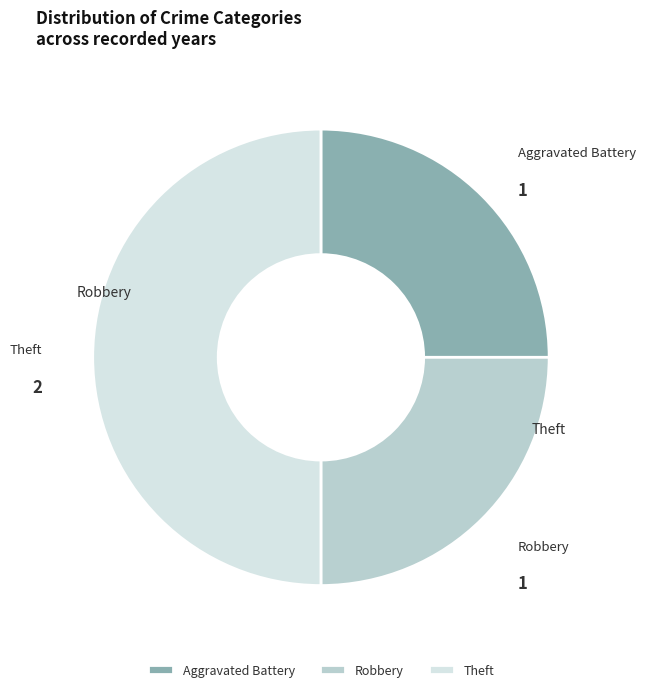

Which category has the biggest portion of the pie?

Theft